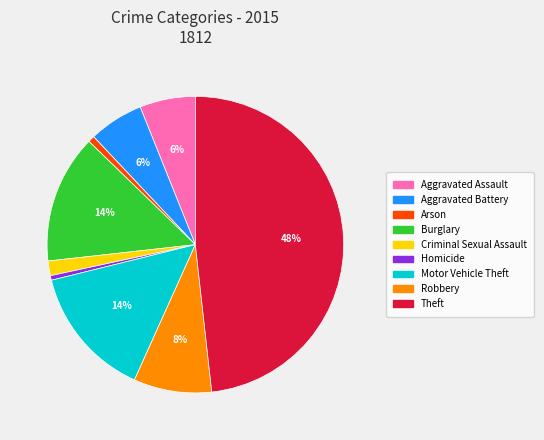

True or false: Aggravated Battery accounts for 6% of the total.

True